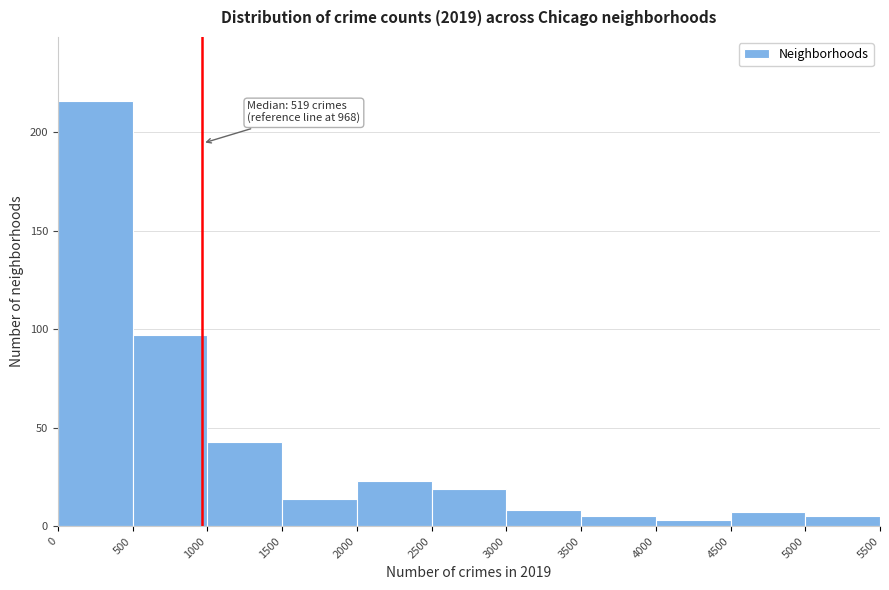

Which range on the x-axis has the tallest bar?

0 to 500